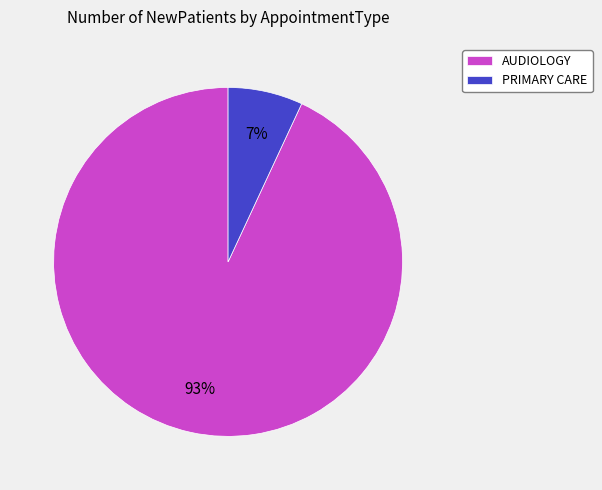

How many slices are in this pie chart?

2